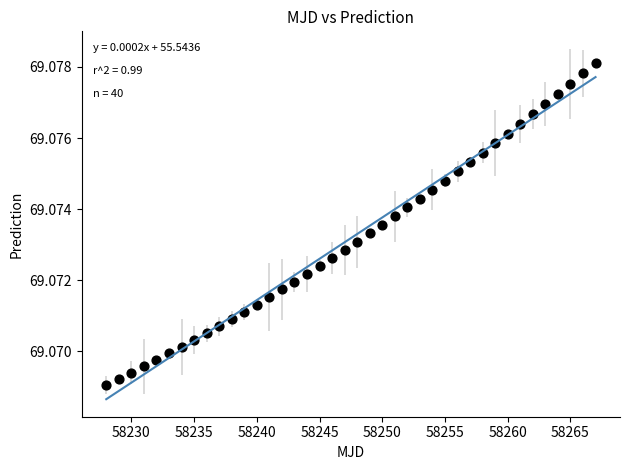

What is the range of X values (max minus min)?

39.0